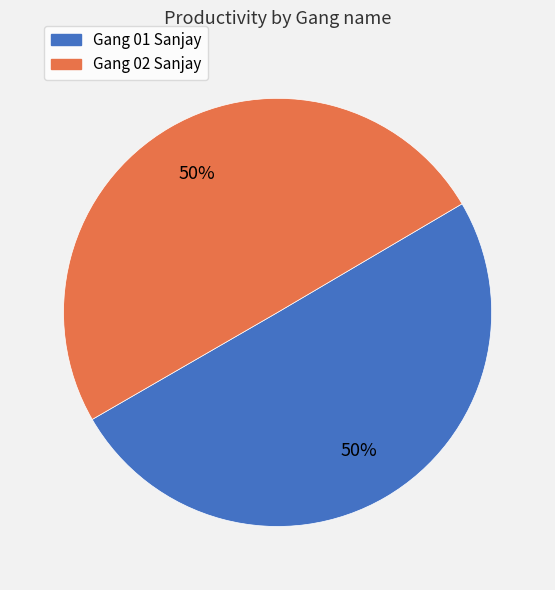

Is the sum of Gang 02 Sanjay and Gang 01 Sanjay greater than half?

Yes